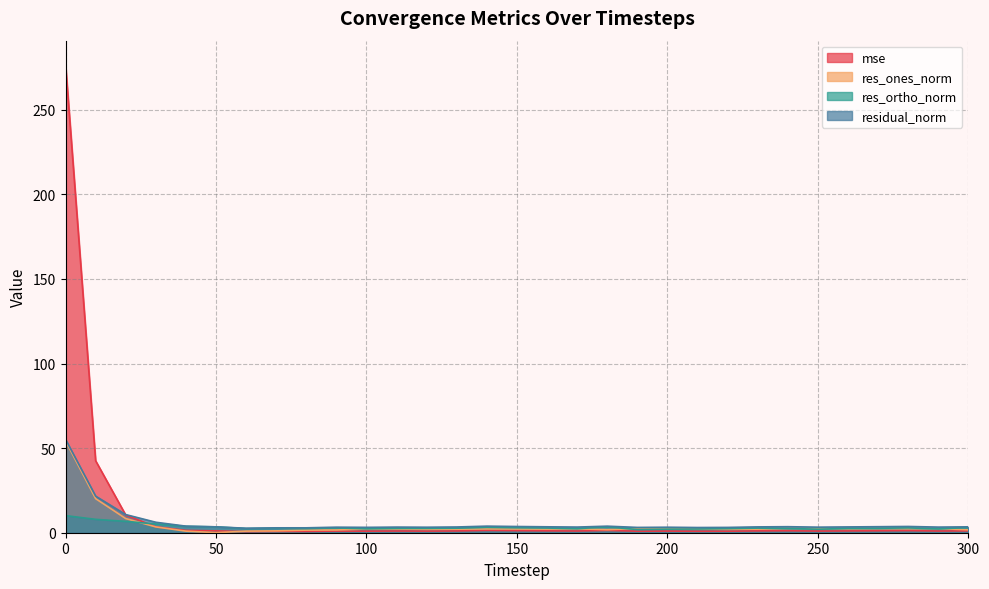

How many data points does each series have?

31